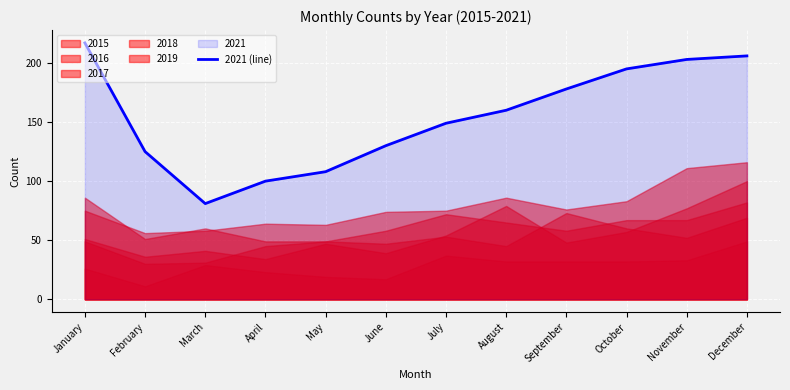

Is it true that the value at March is 106?

False